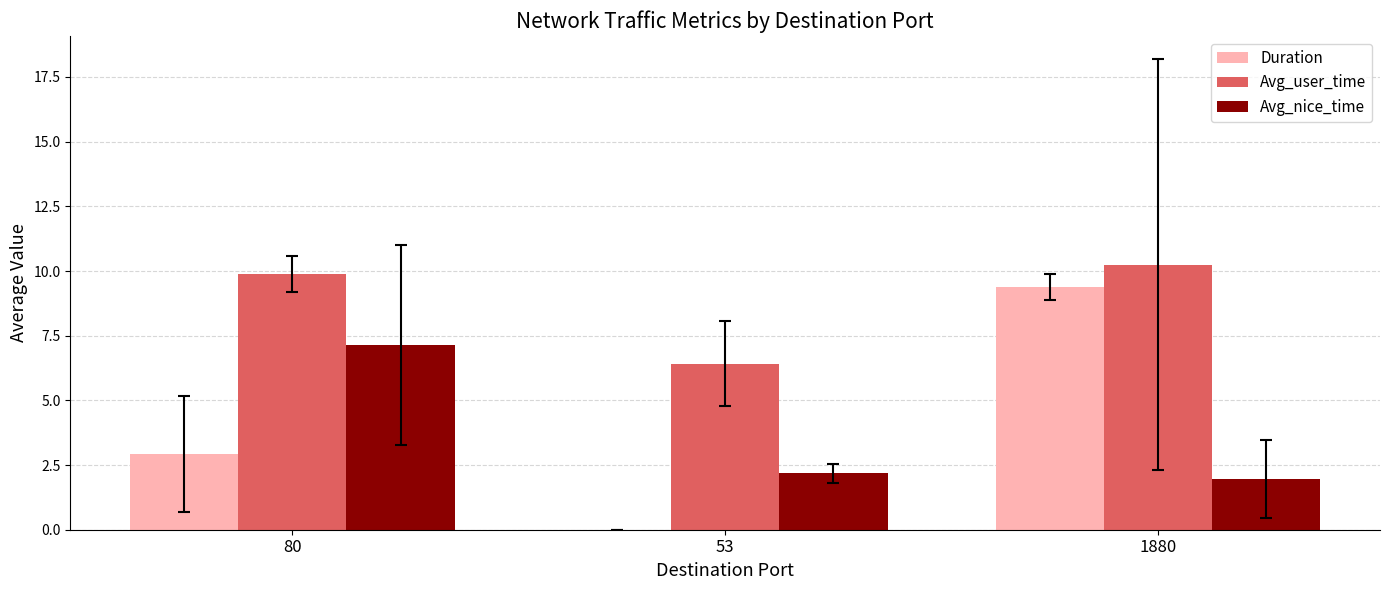

Are the bars grouped side by side (vs. stacked)?

Yes